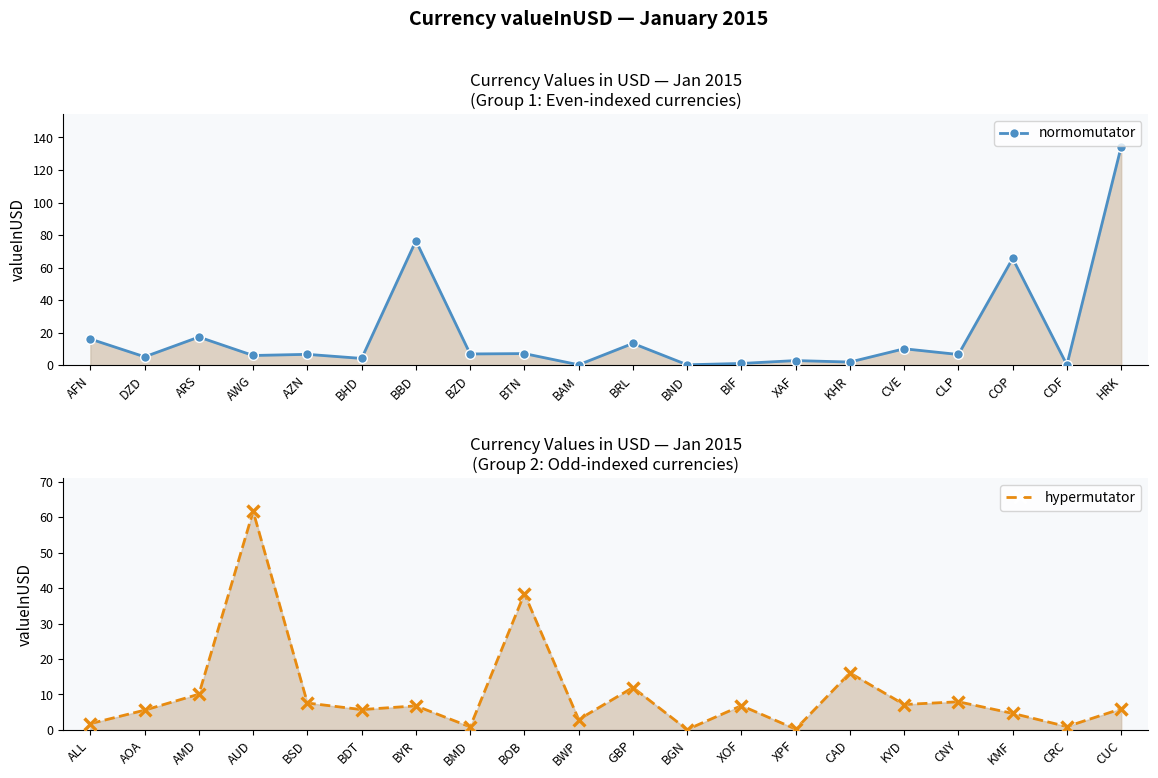

What is the minimum value for hypermutator?

0.1